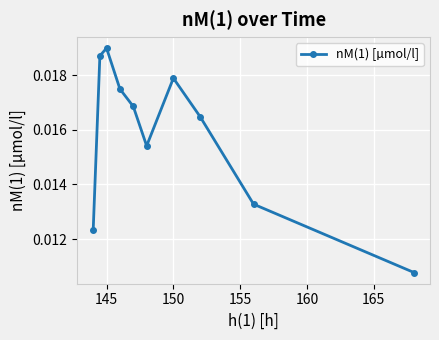

How many interior local valleys (lower than both neighbors) does the data have?

1